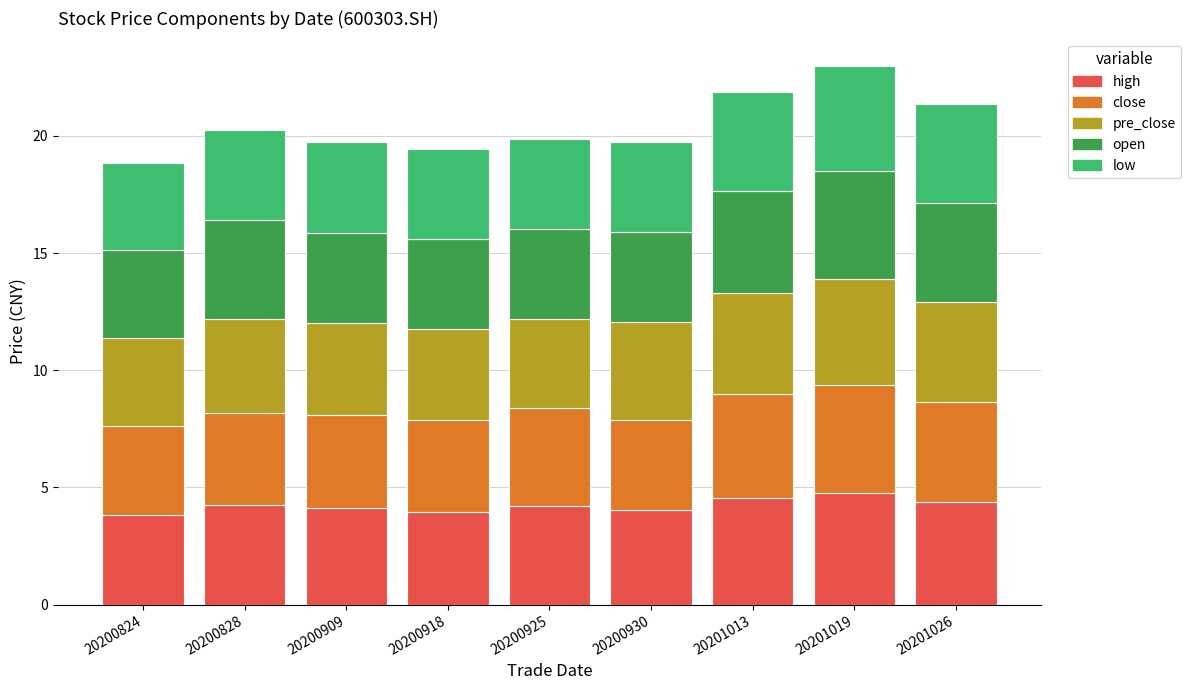

What is the maximum value for high?

4.8